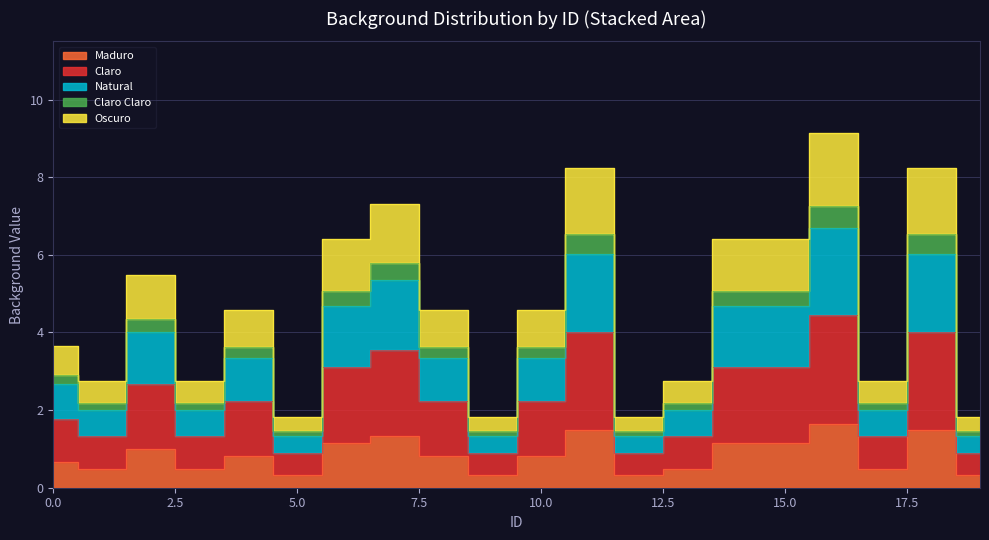

What is the value of the 18th point from the left?

0.5